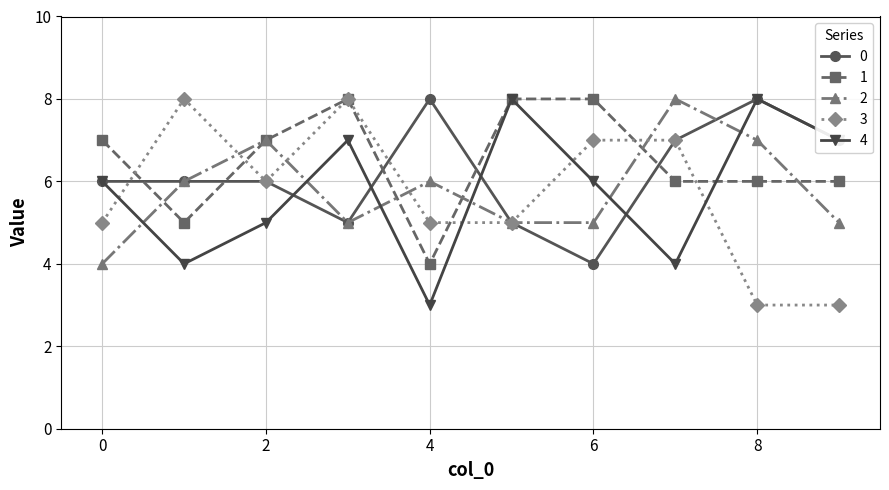

How many lines are shown in the chart?

5